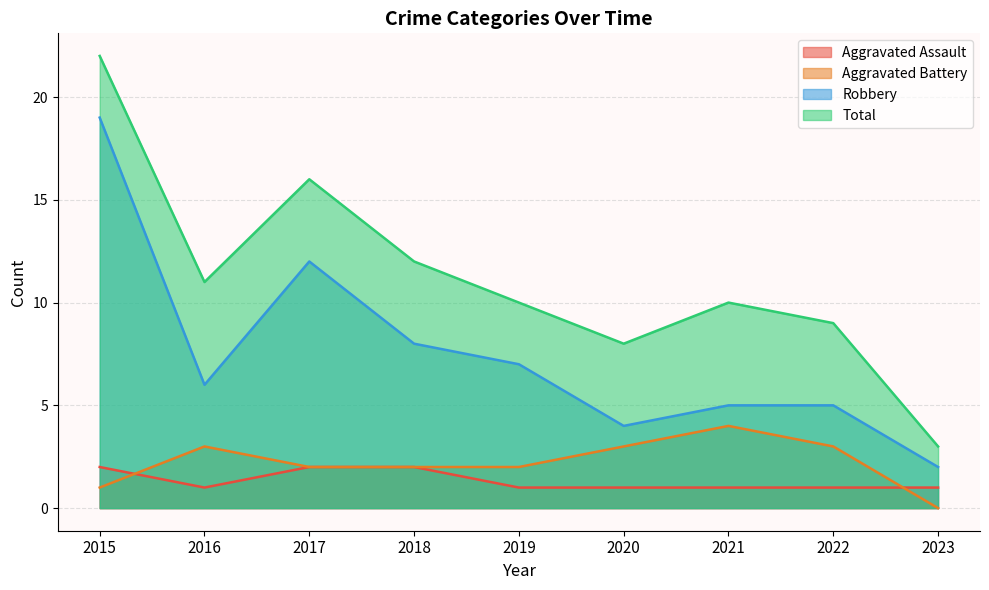

What is the difference between the second highest and minimum values in the Robbery series?

10